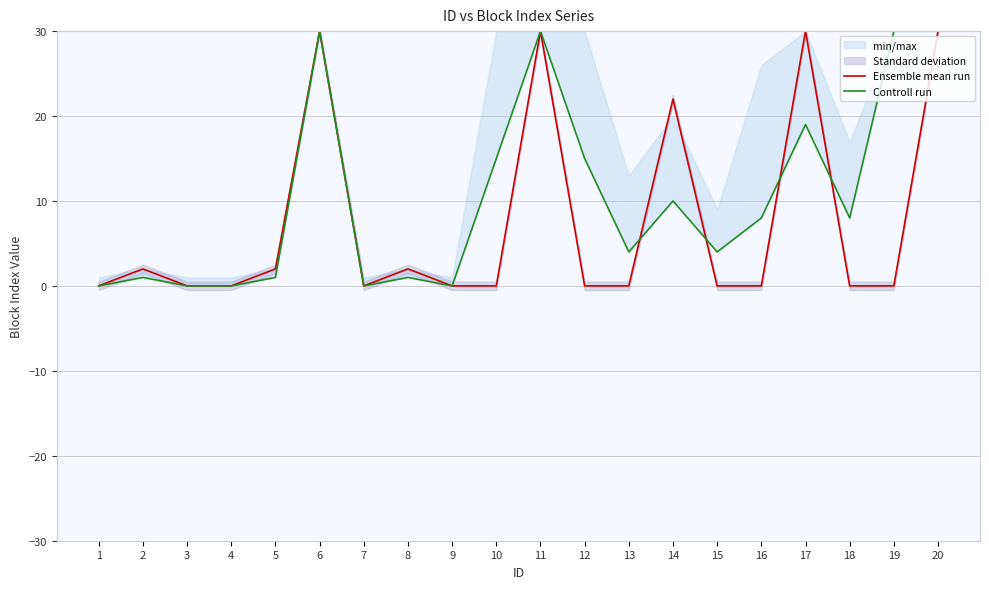

What is the value of the Controll run point at the 17th from the left?

19